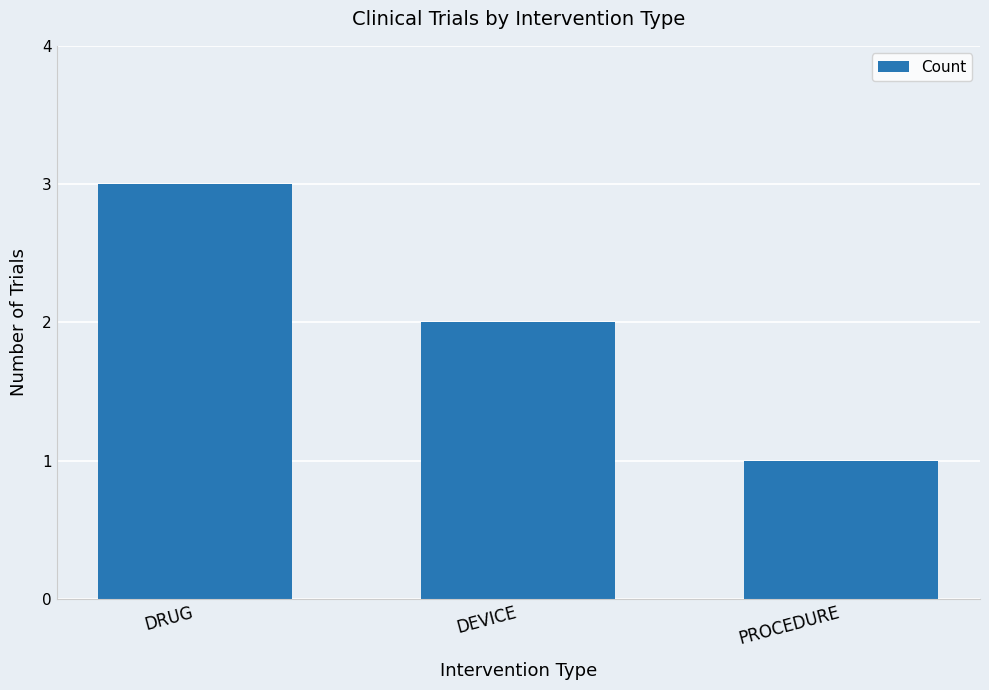

Is it true that the value at DEVICE is 2?

True